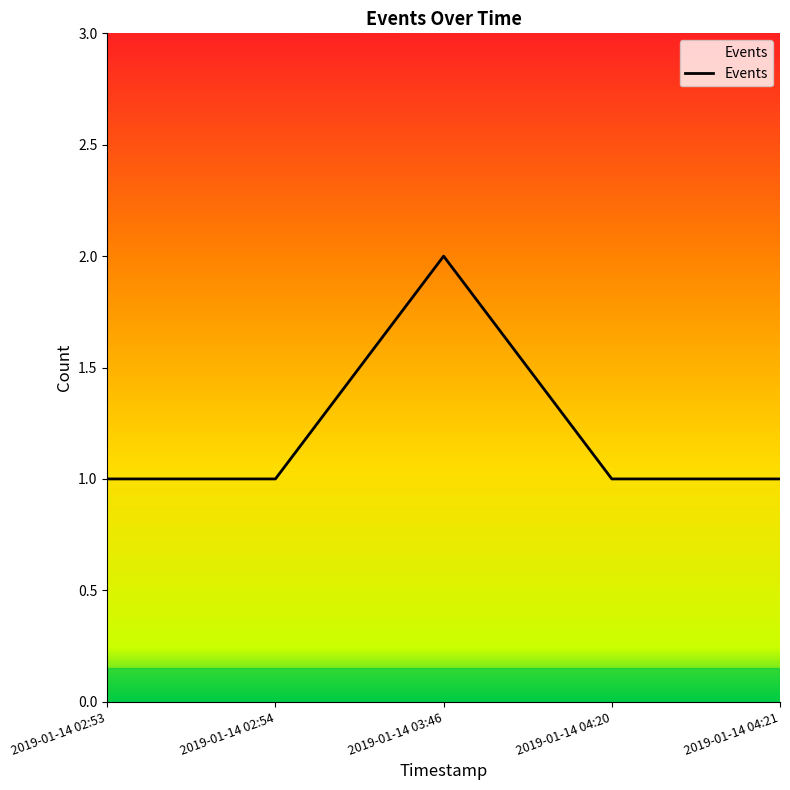

What is the maximum value shown in the chart?

2